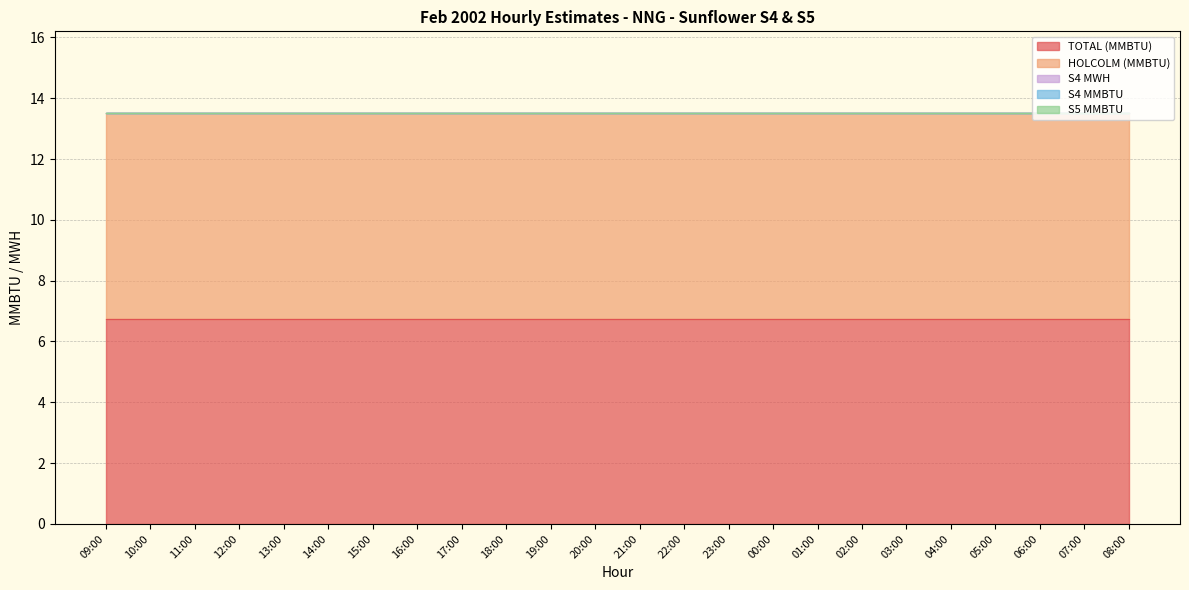

What is the label of the 14th point from the right?

19:00